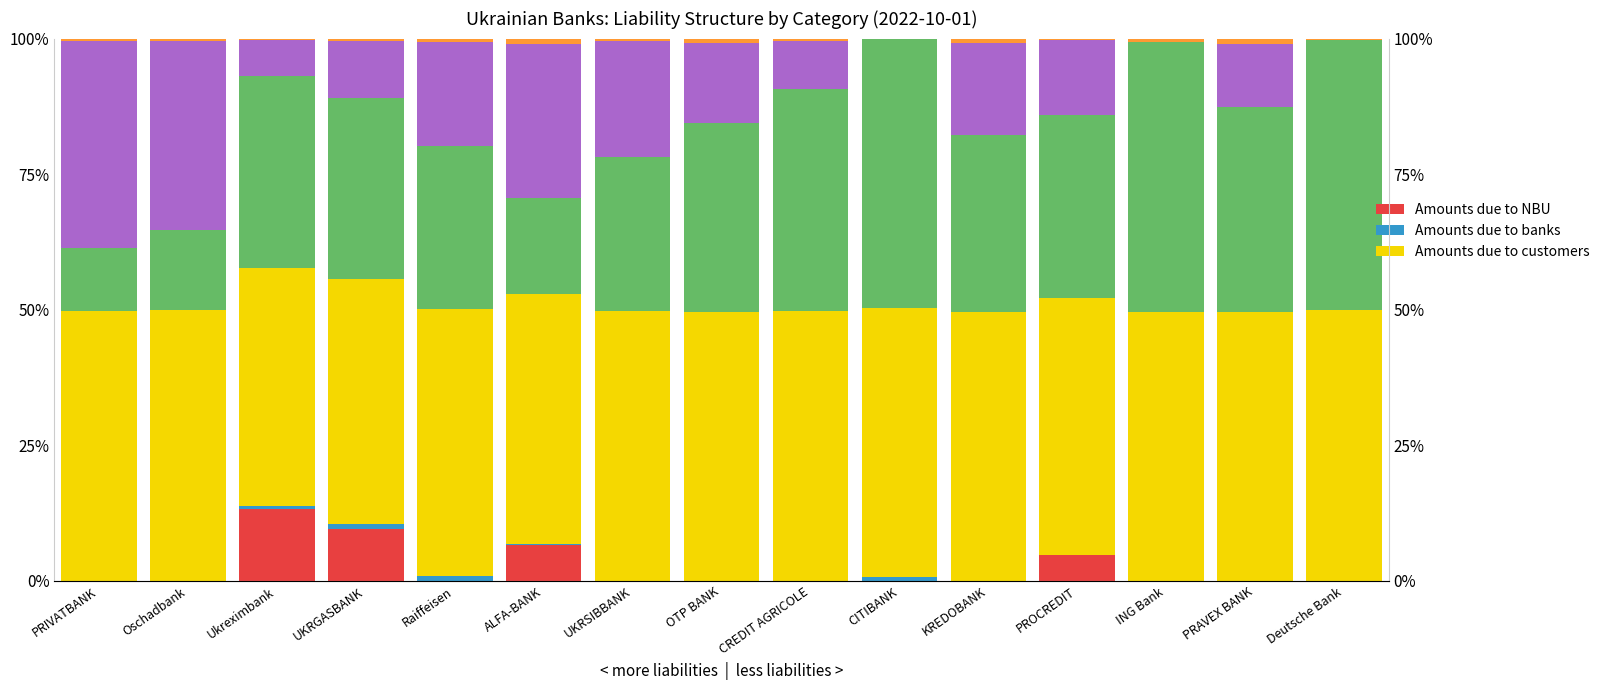

Which series has the widest spread of values?

Legal entities